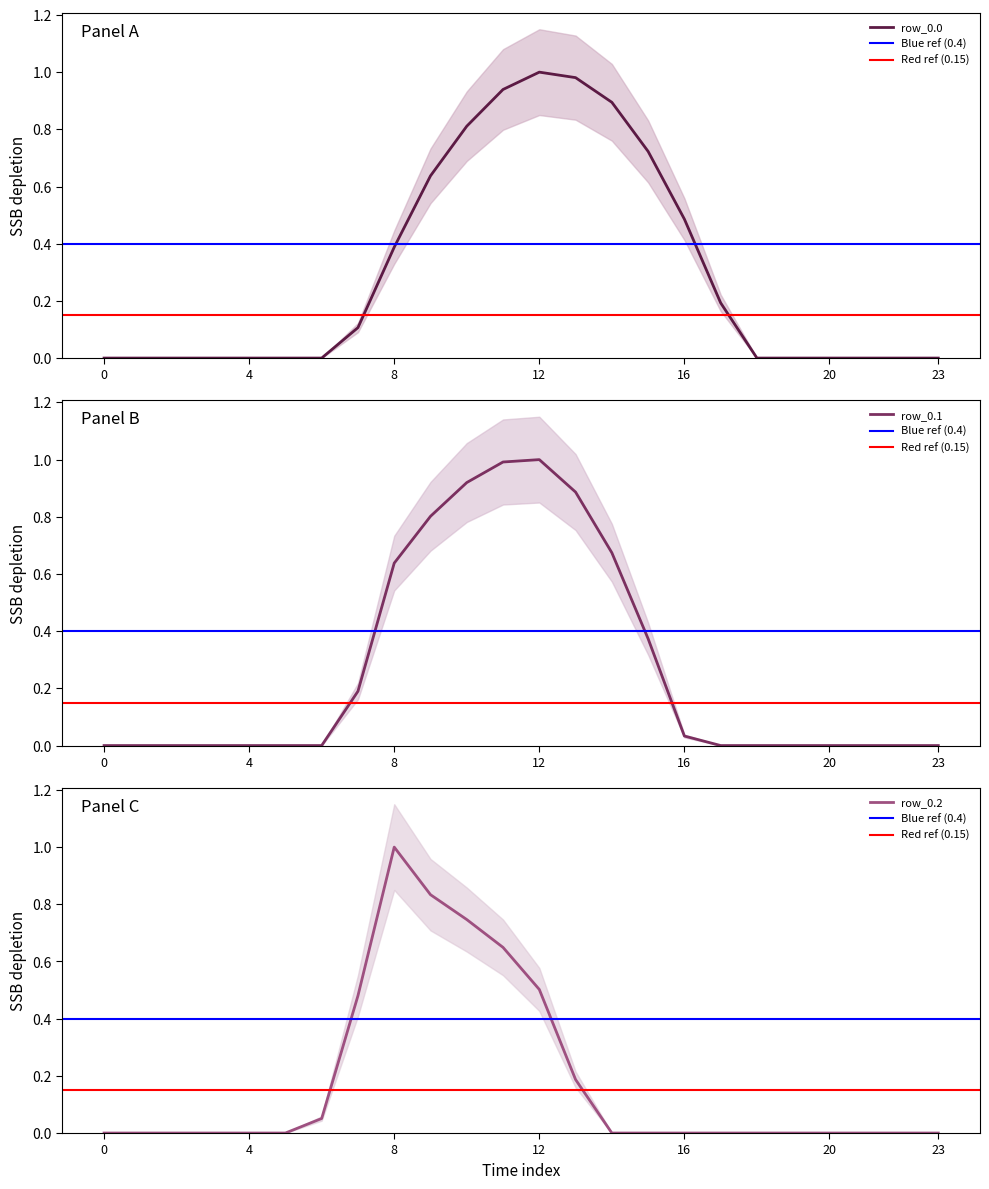

List the series in order of their overall mean, highest first.

row_0.0, row_0.1, row_0.2